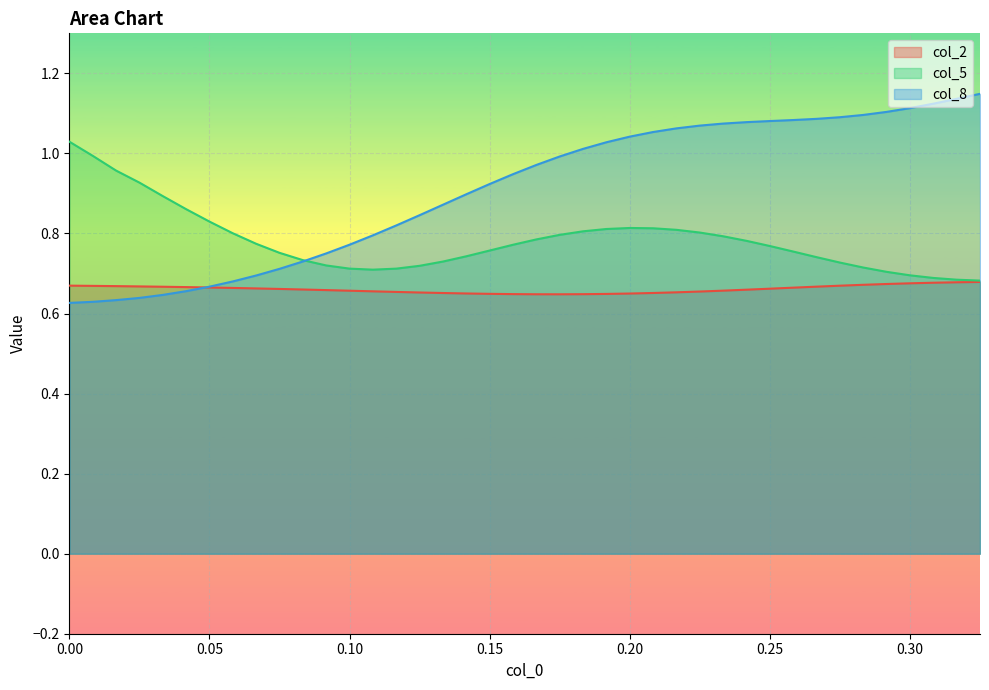

Which series has the widest spread of values?

col_8